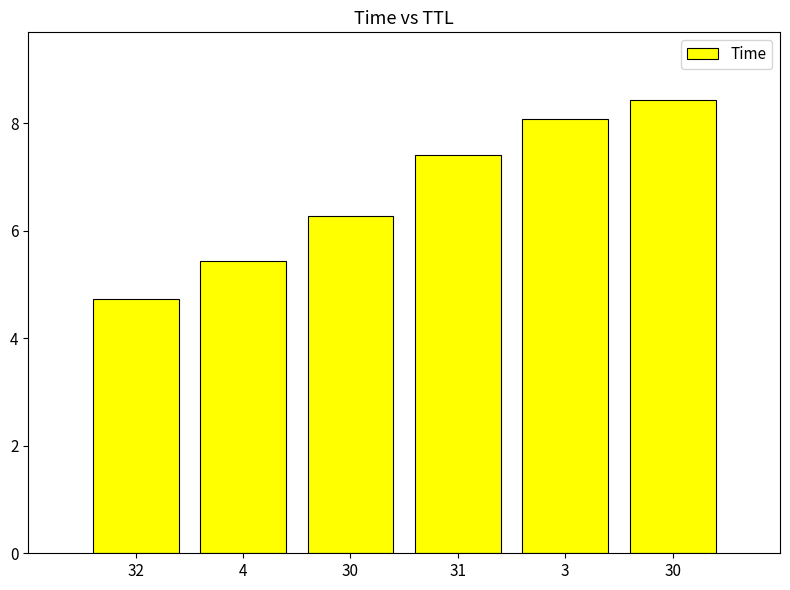

How many data points are above 7?

3